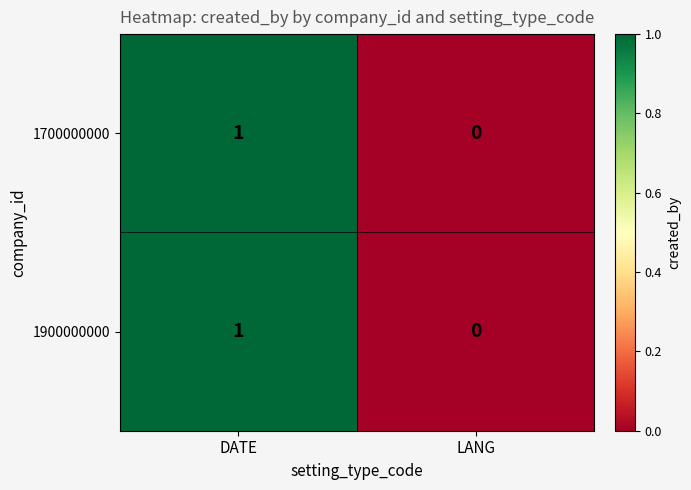

Reading right to left, list all the values displayed in this chart.

1700000000: LANG=0	DATE=1
1900000000: LANG=0	DATE=1